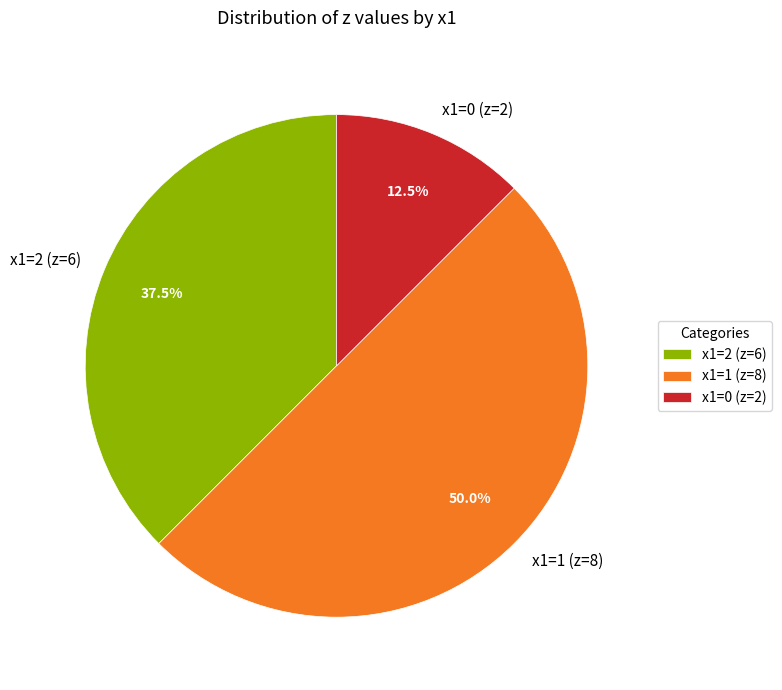

How many segments does this pie chart have?

3